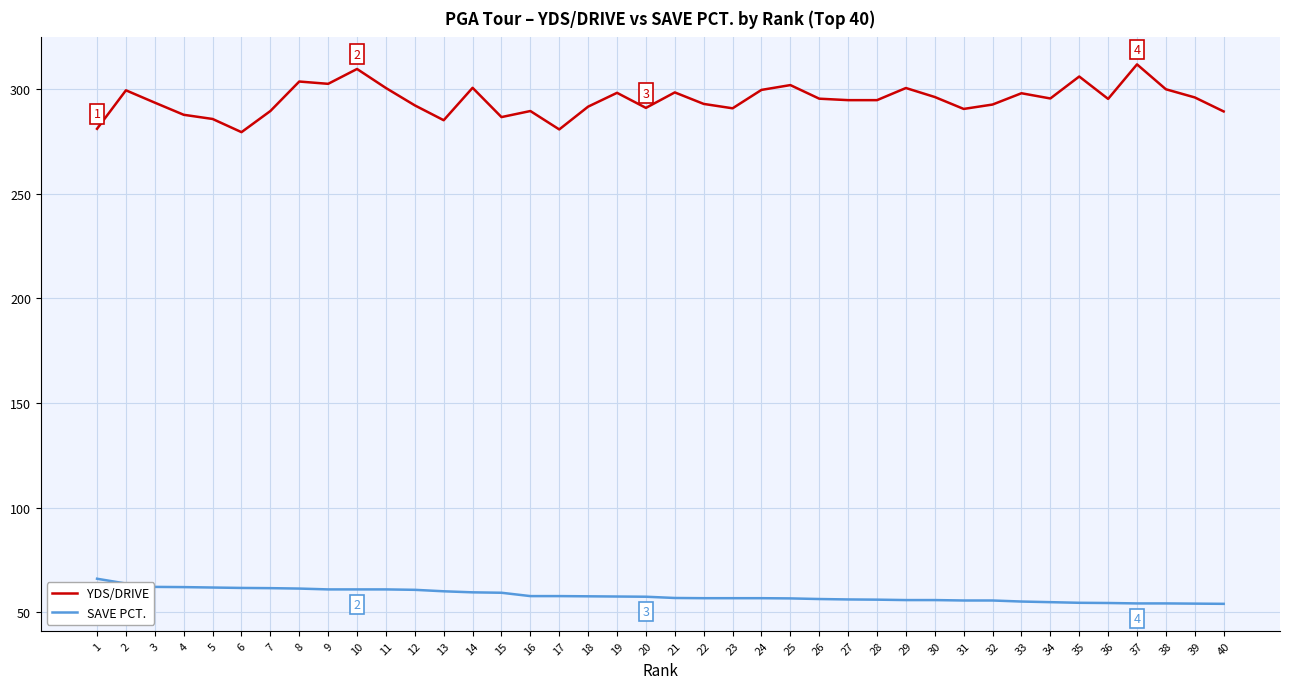

Is the value of SAVE PCT. at 21 greater than the value of YDS/DRIVE at 38?

No